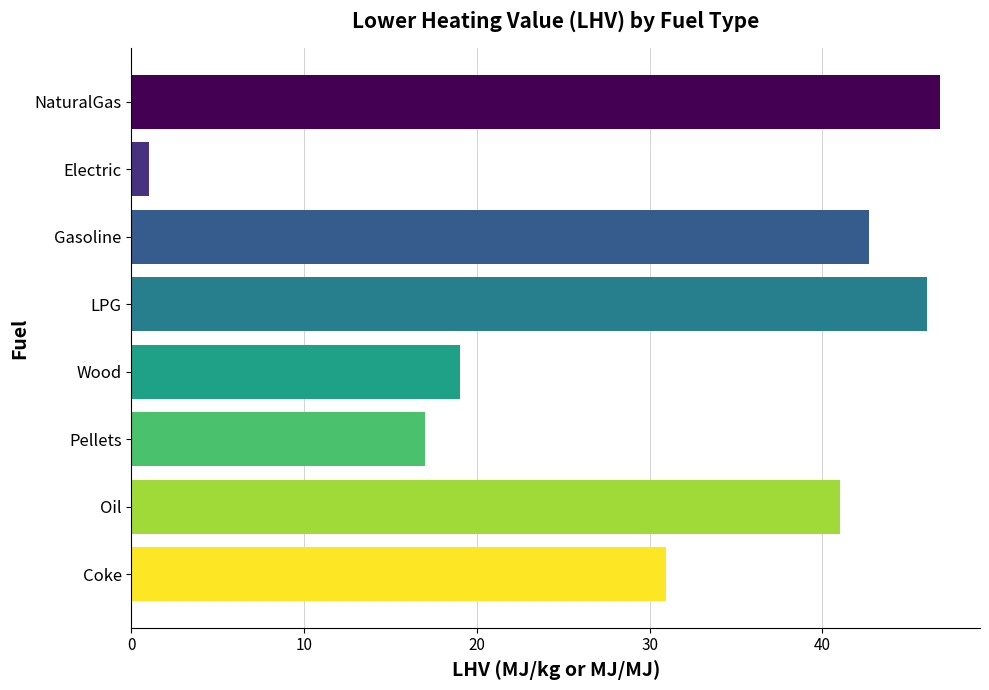

Rank the categories by value from lowest to highest.

Electric, Pellets, Wood, Coke, Oil, Gasoline, LPG, NaturalGas